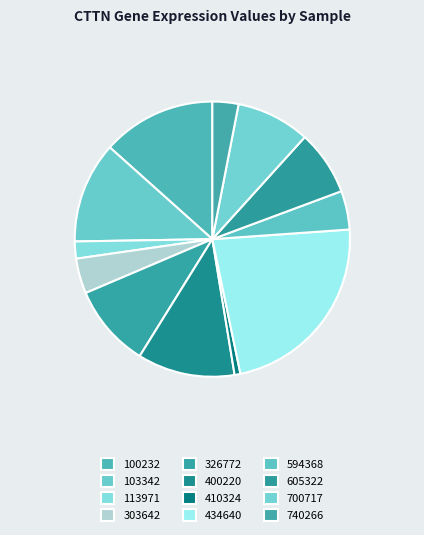

How many slices are in this pie chart?

12